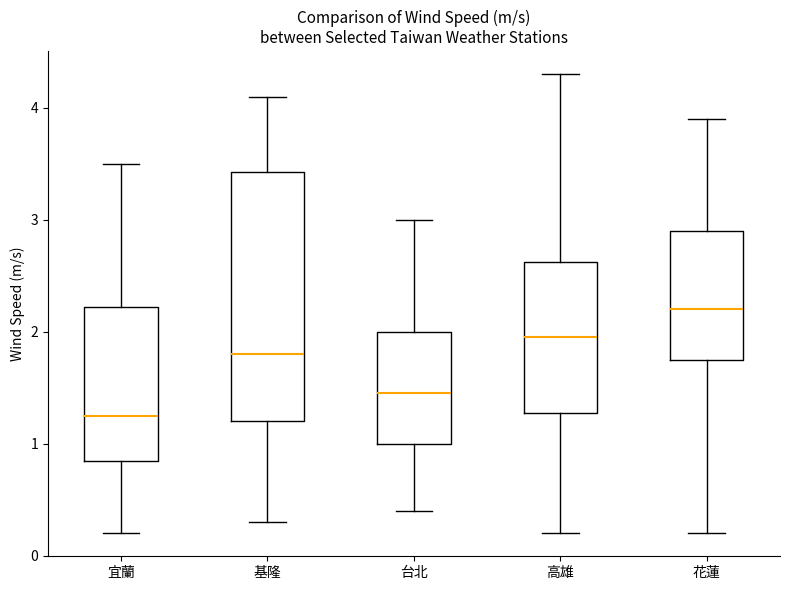

Where is the upper edge of the box for 台北 on the y-axis? The values are not printed on the chart, so give them approximately, as read against the axis.

2.0